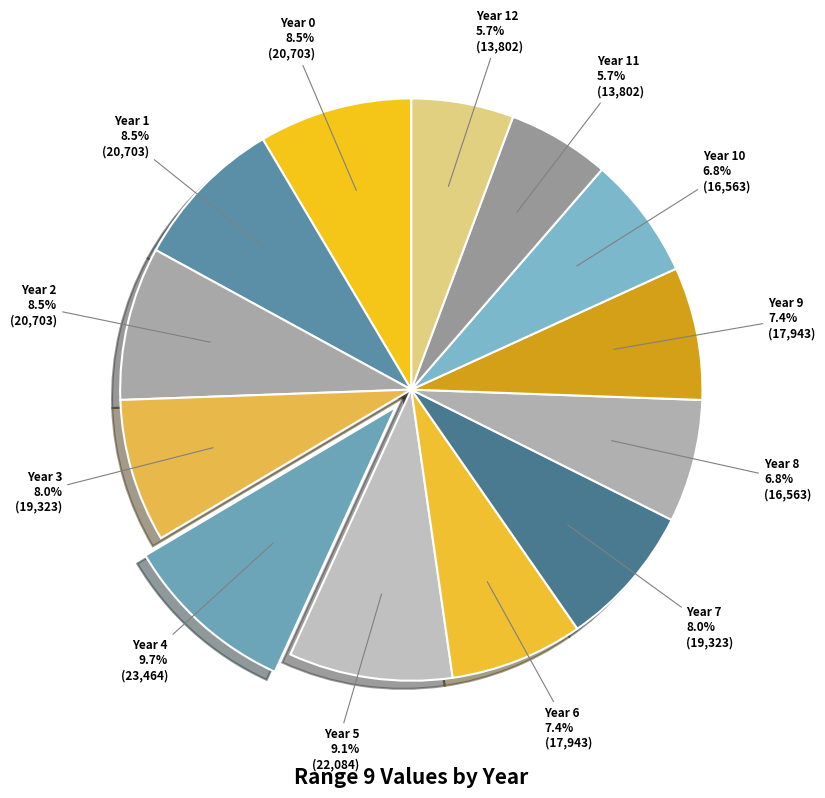

Approximately how many times larger is the value at Year 4 compared to Year 1?

1.1